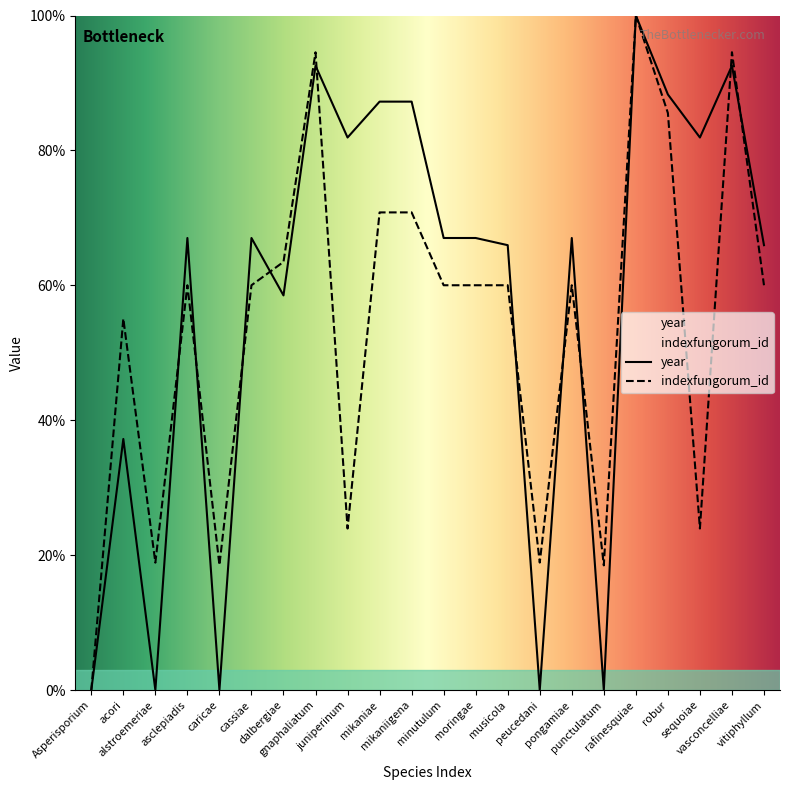

What is the label of the 4th point from the right?

robur